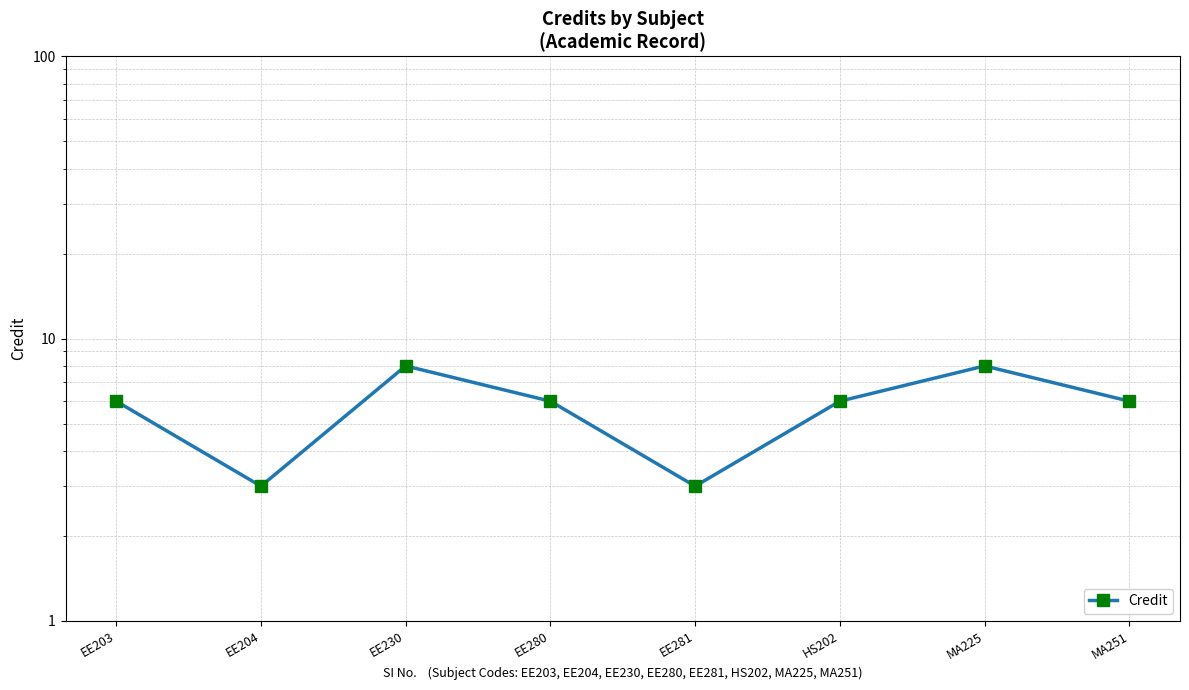

True or false: the data shows 3 at EE204.

True